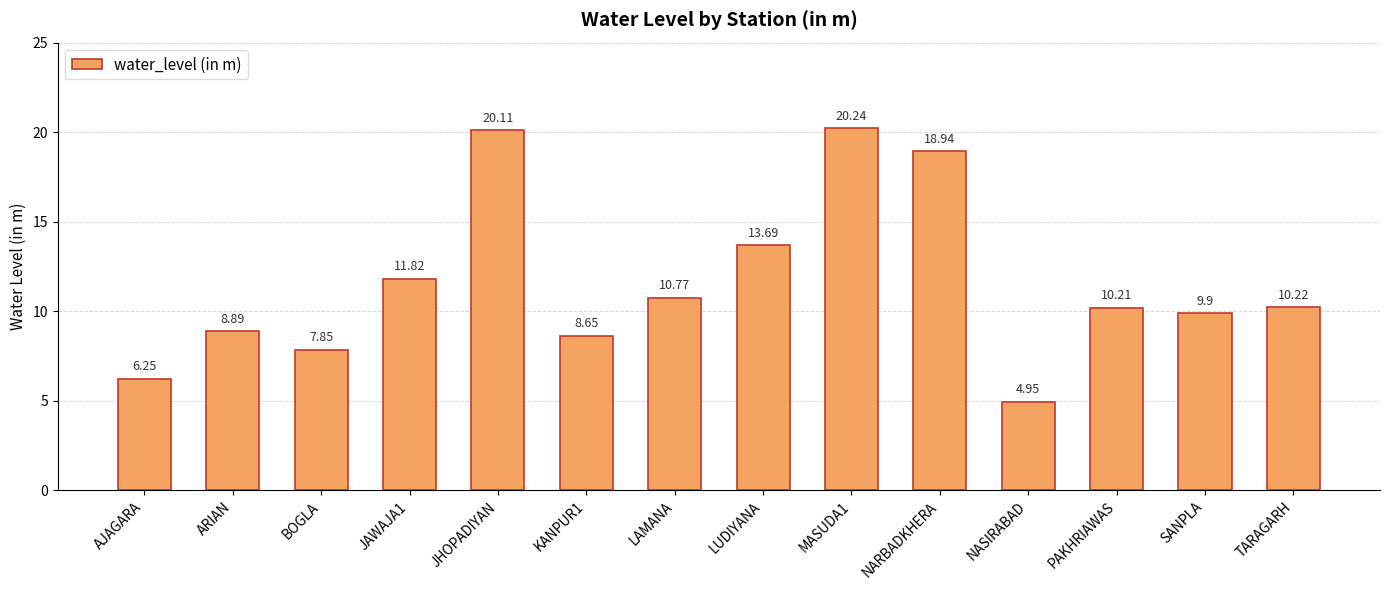

What is the change in value from AJAGARA to LUDIYANA?

+7.4